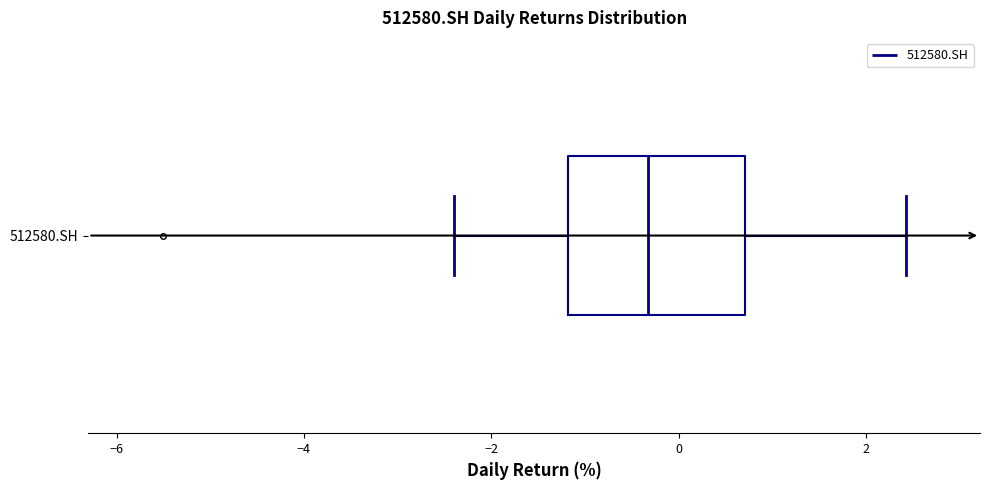

Where is the right edge of the box for 512580.SH on the x-axis? The values are not printed on the chart, so give them approximately, as read against the axis.

0.8